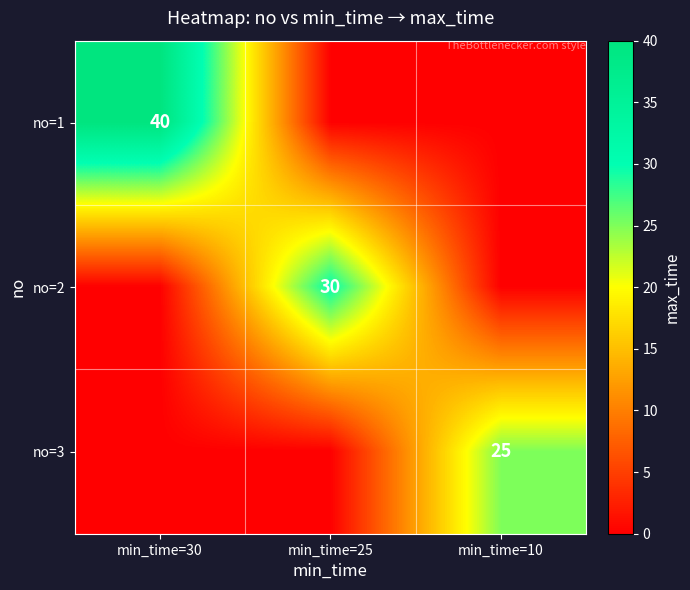

The no=3 series shows 13 at min_time=10. True or false?

False